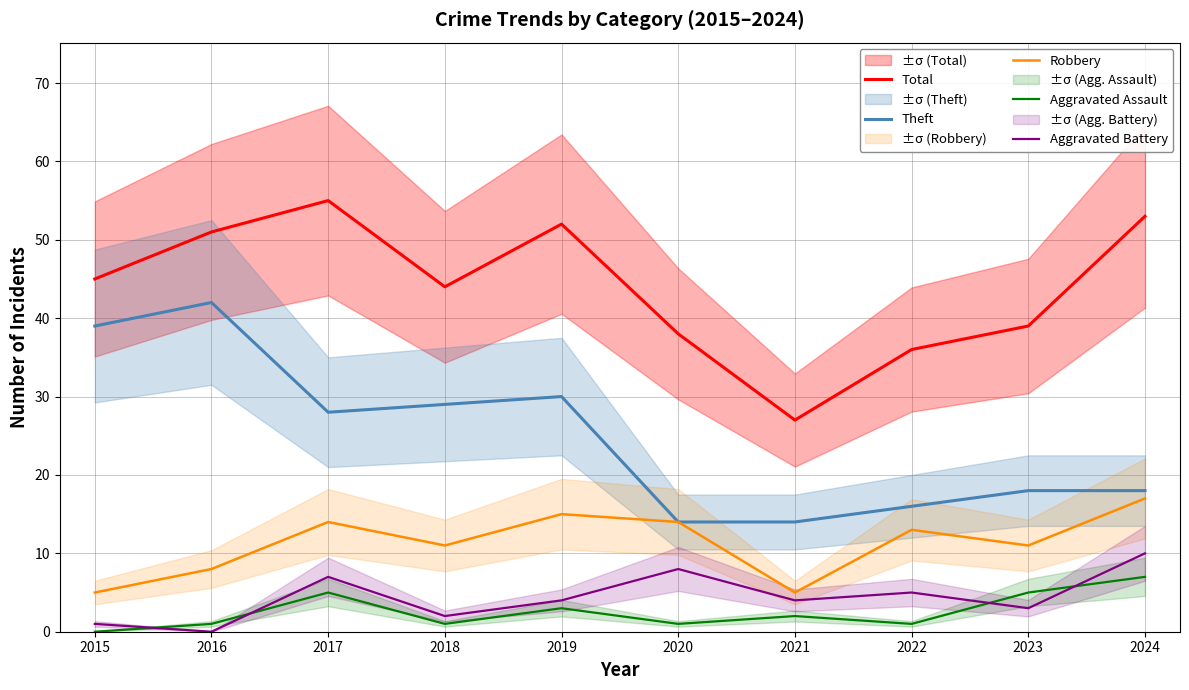

At which category does the chart reach its peak across all series?

2017